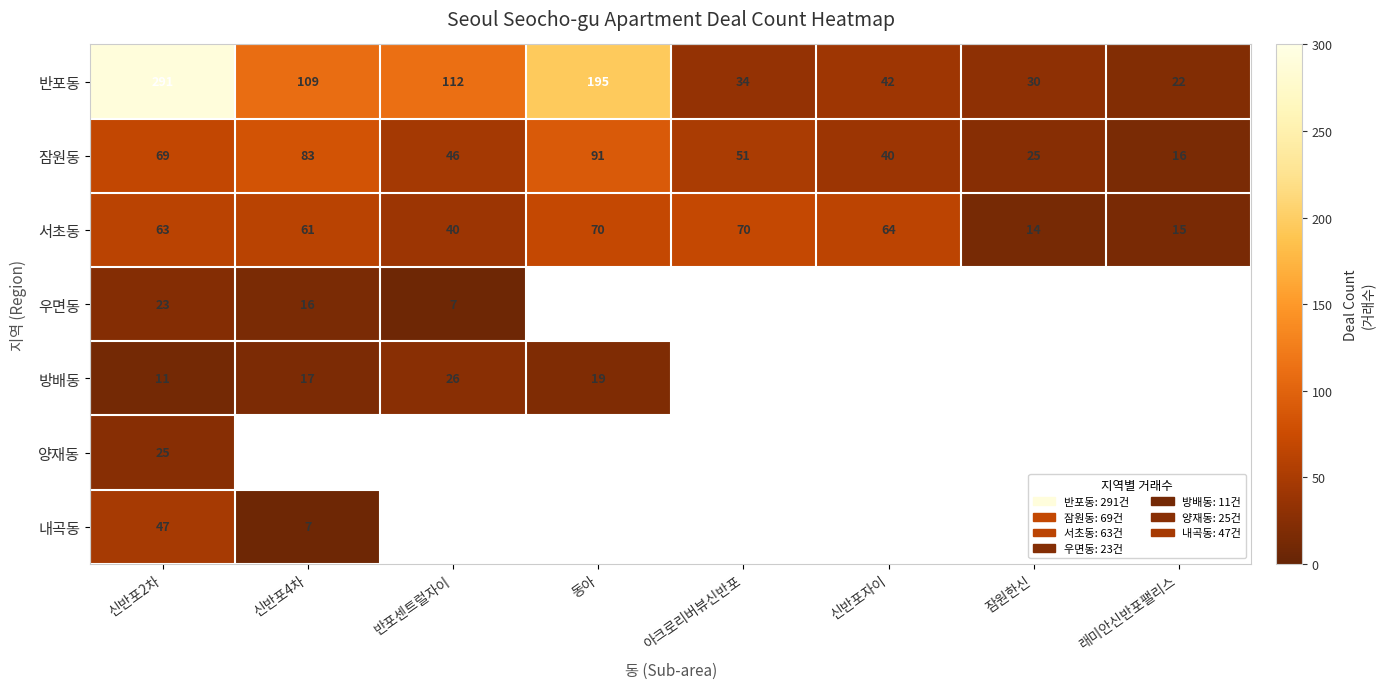

Which label corresponds to the smallest value in the chart?

반포센트럴자이